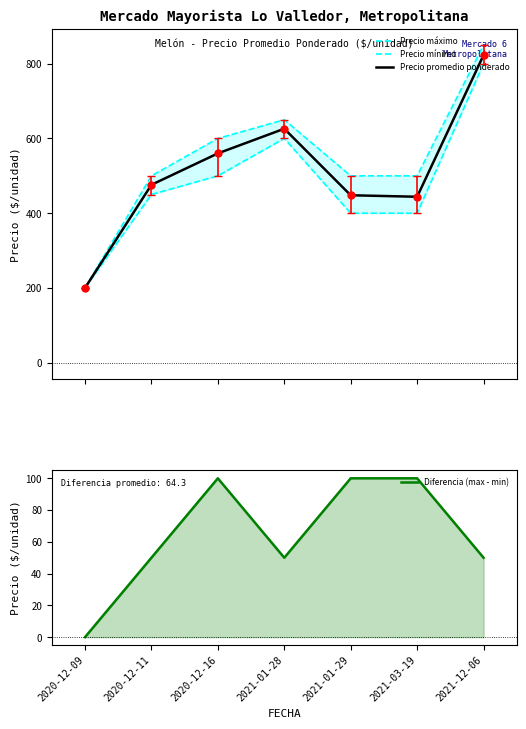

What is the label of the 6th point from the right?

2020-12-11